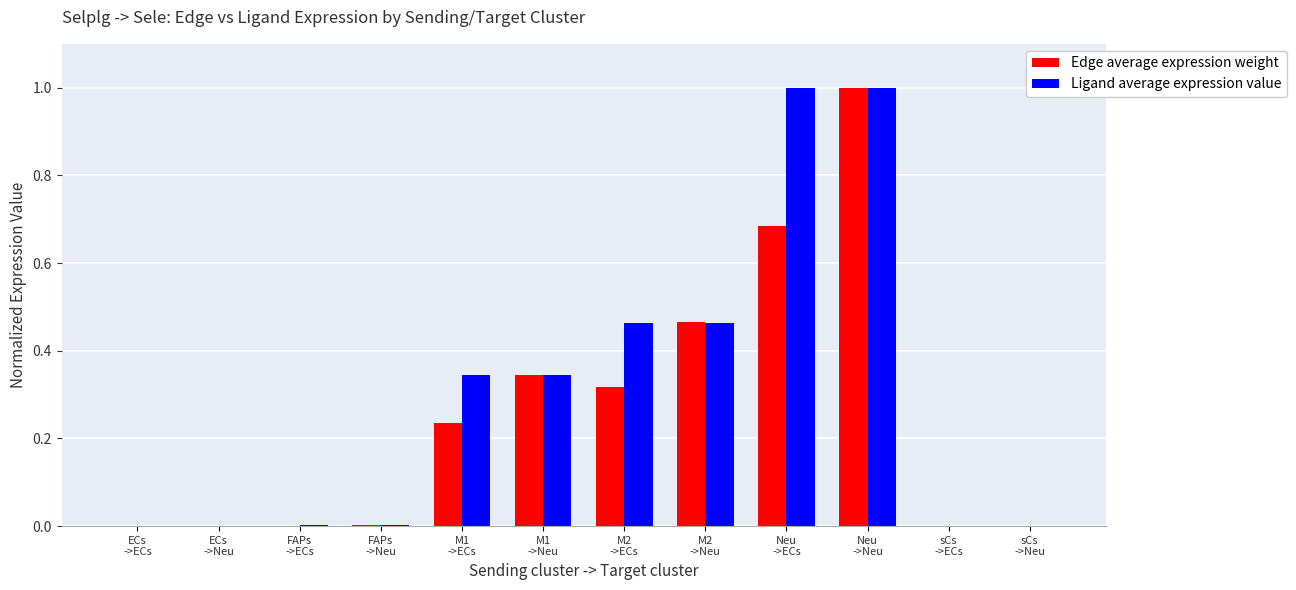

At which label does Edge average expression weight reach its peak?

Neu
->Neu